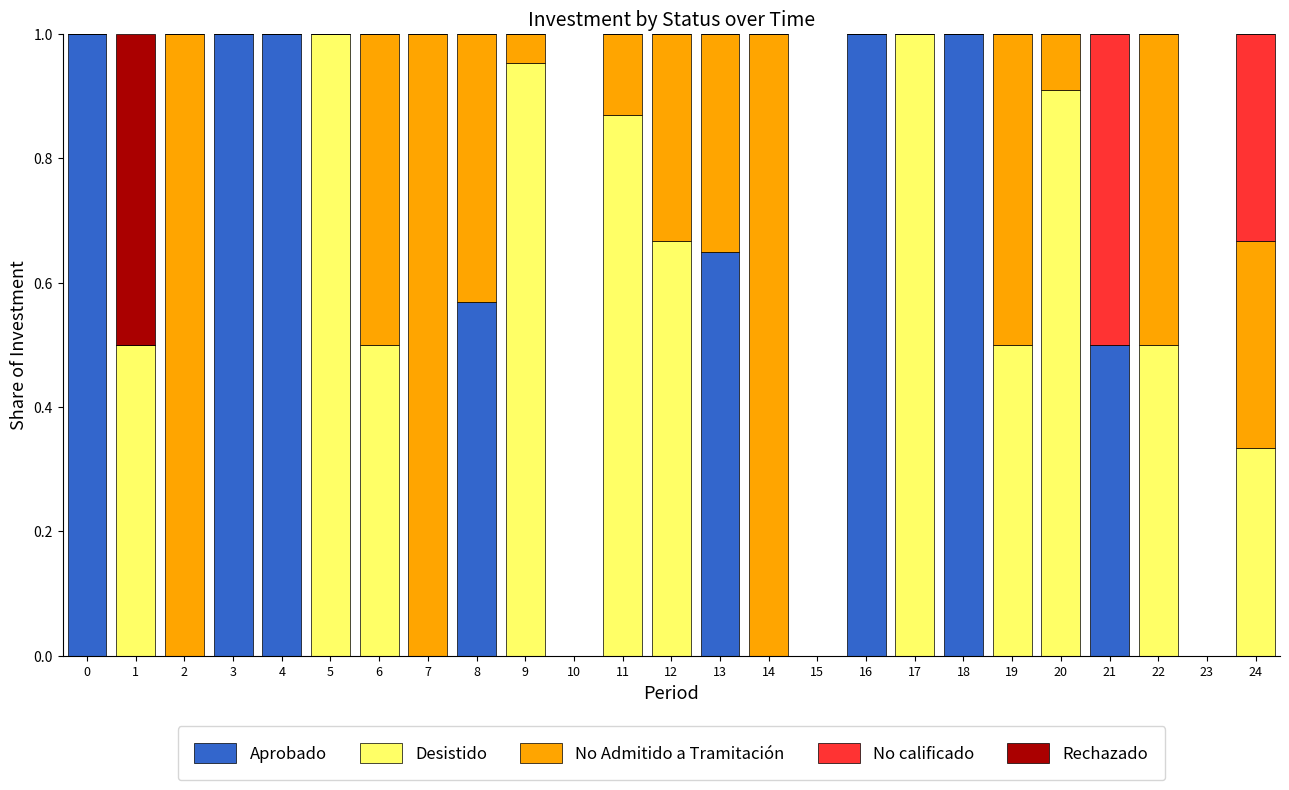

Does the chart contain stacked bars?

Yes